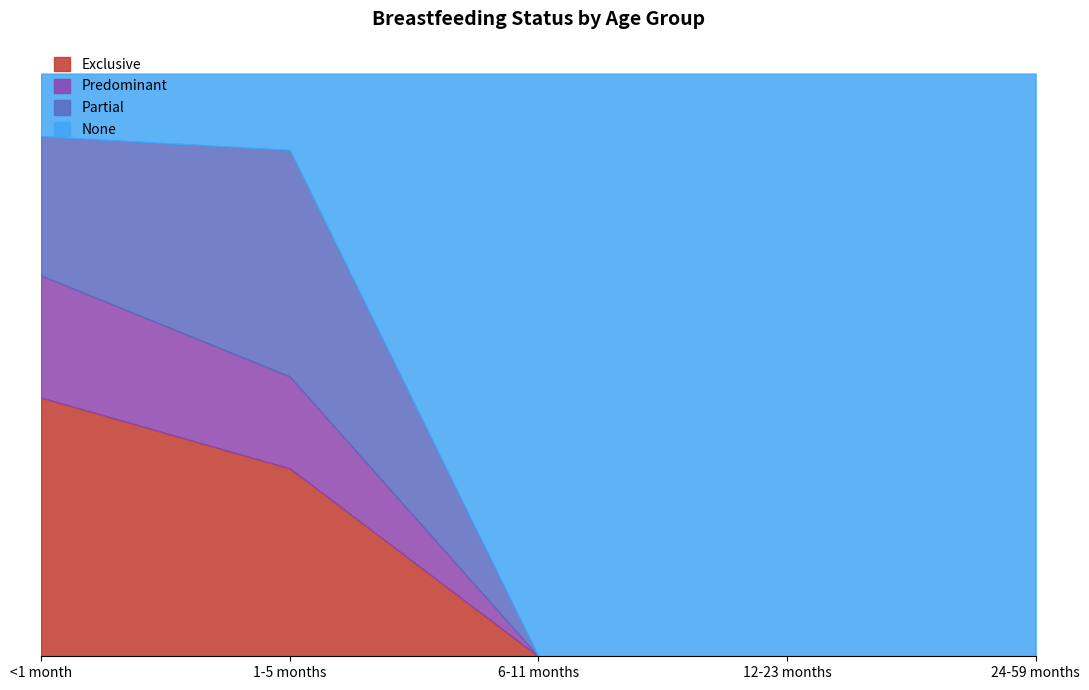

At which label does Exclusive reach its peak?

<1 month